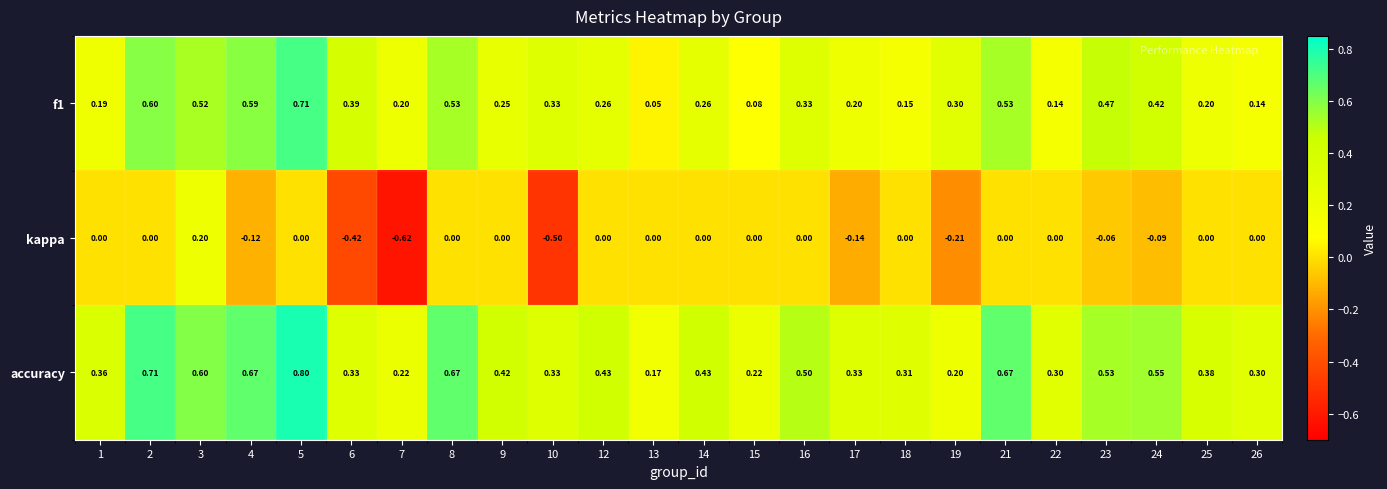

Count the number of data series in this chart.

3